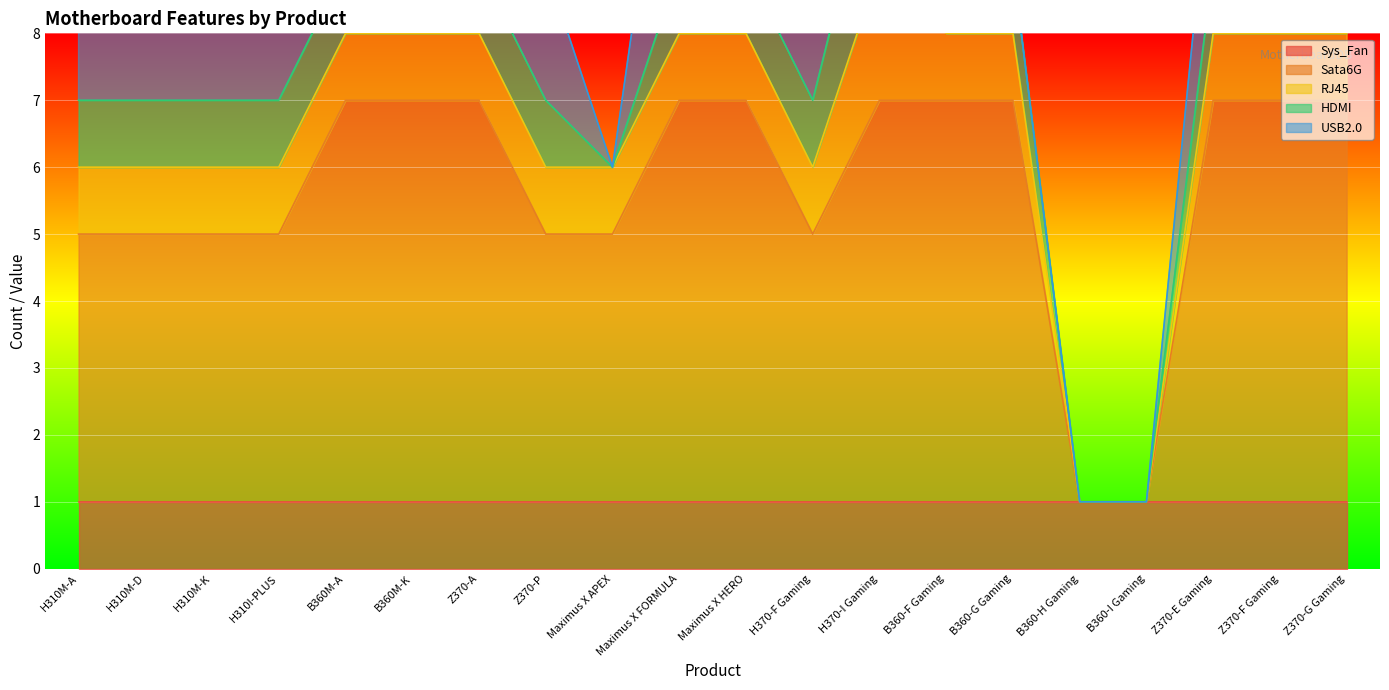

How many lines are shown in the chart?

5